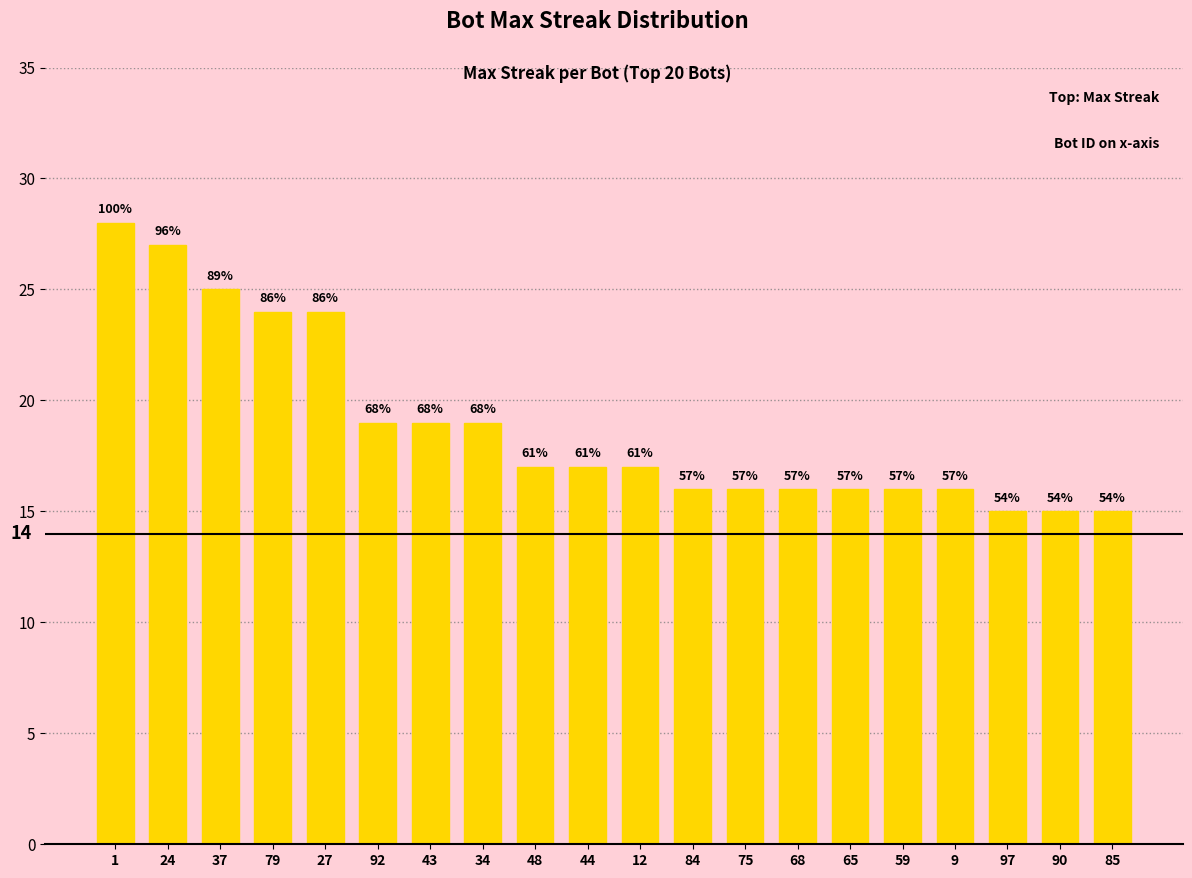

At which category does the chart reach its peak across all series?

1